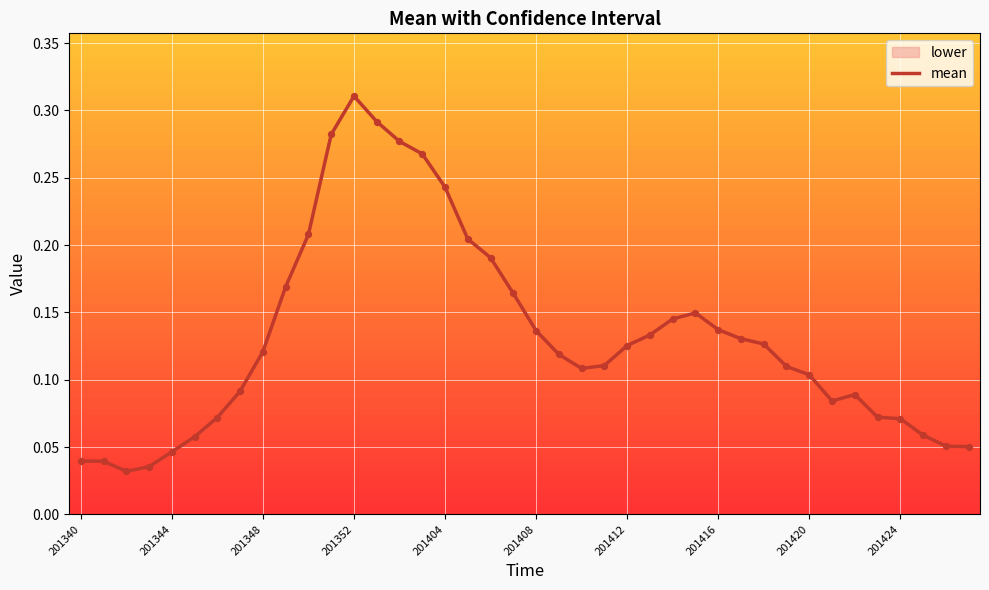

What is the total value across all series at 18?

0.6